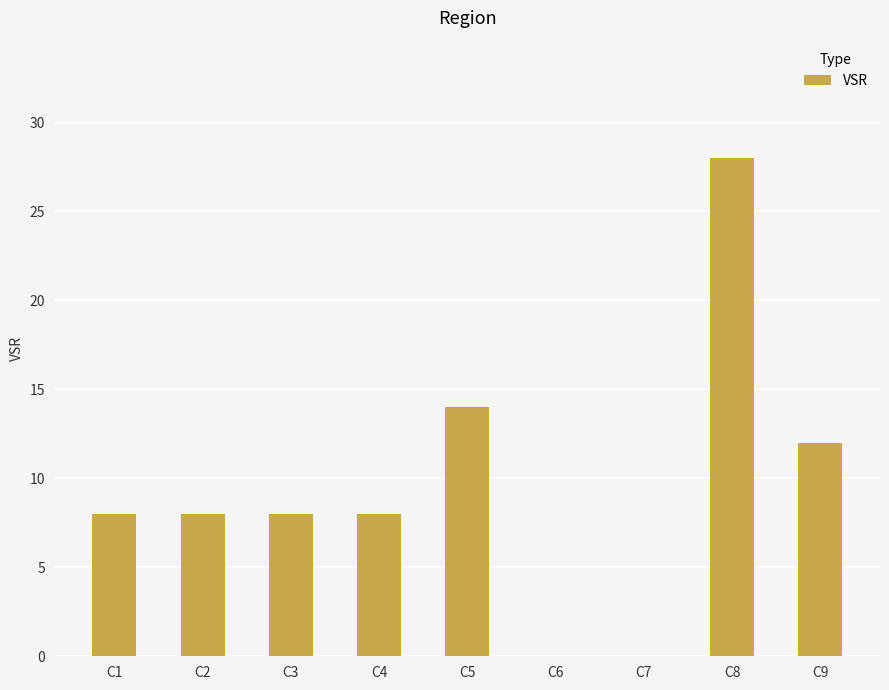

What is the sum of the values at C2 and C4?

16